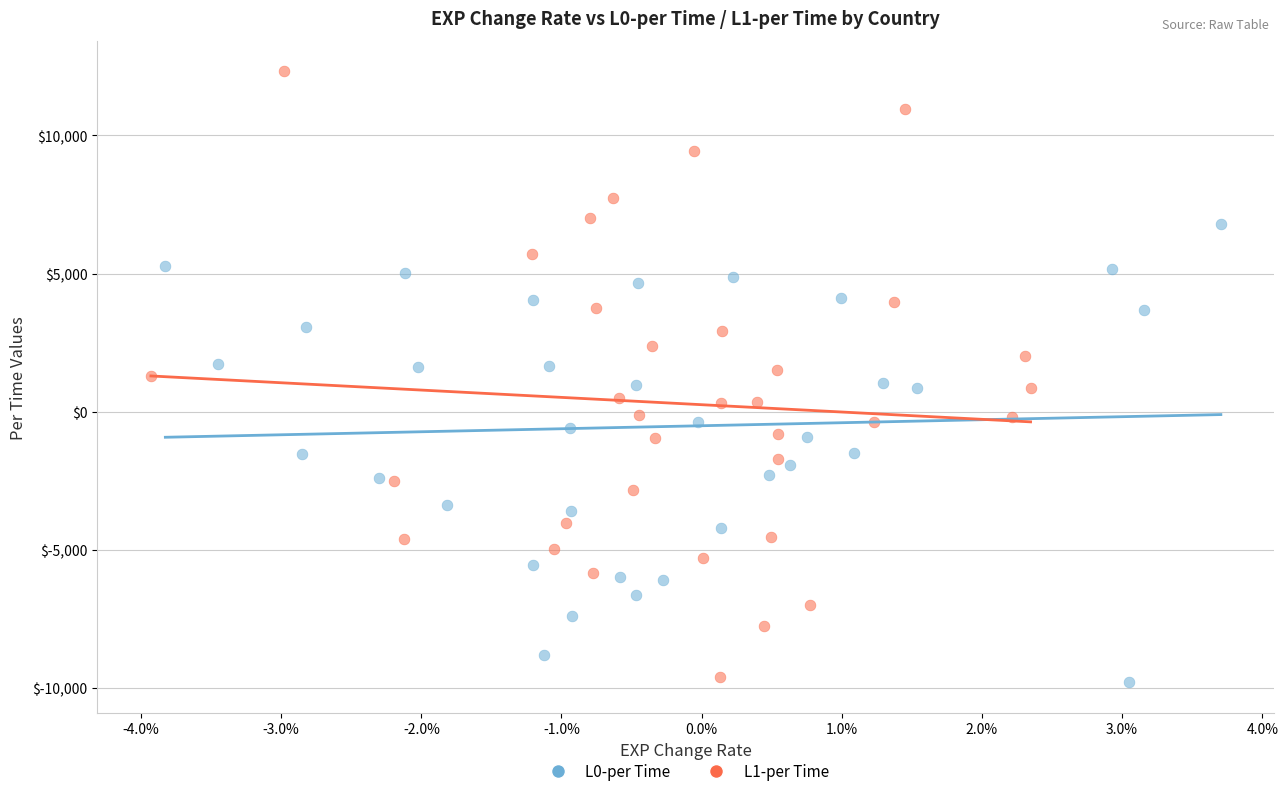

Which series contains the highest Y value?

L1-per Time